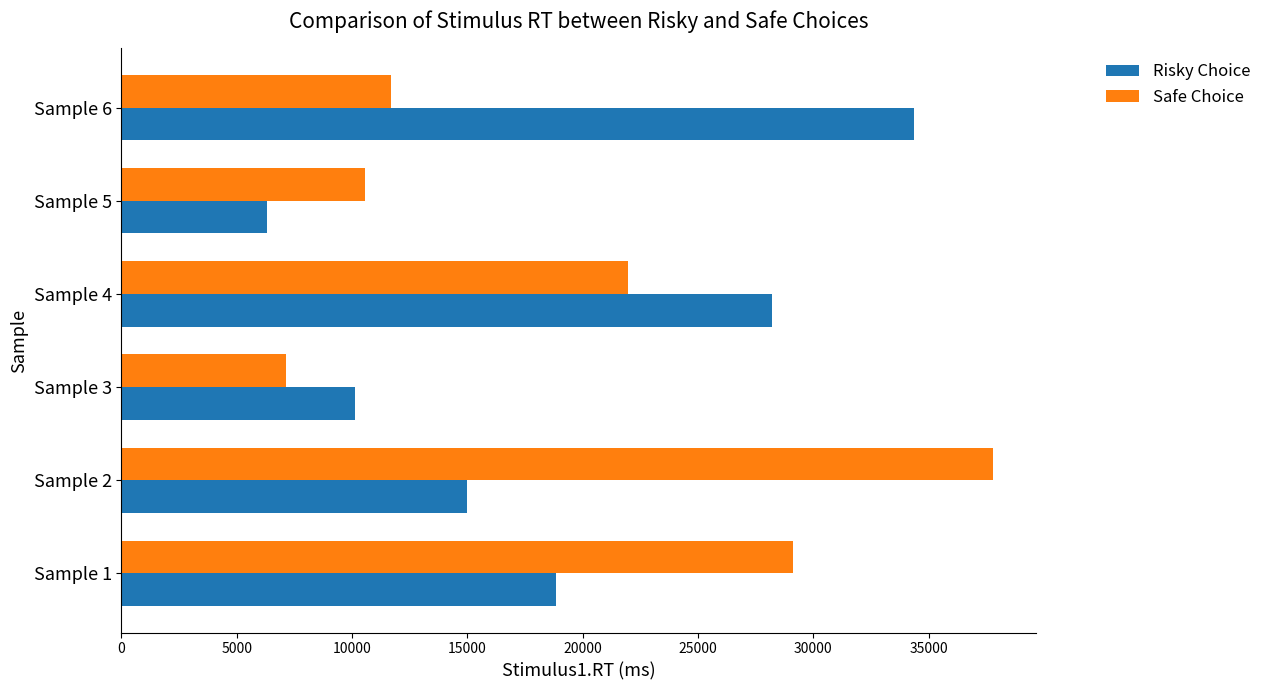

The value of Risky Choice at Sample 1 is 11441. True or false?

False